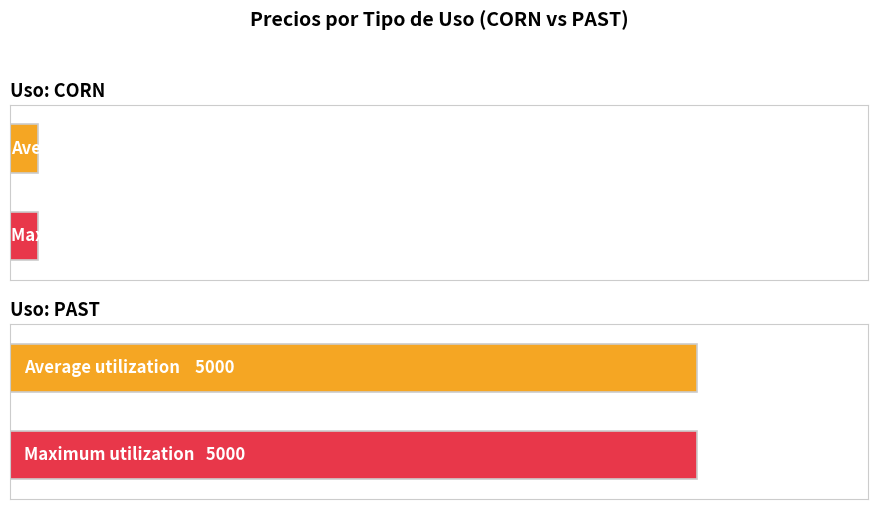

What are all the series names shown in the legend?

Average, Maximum